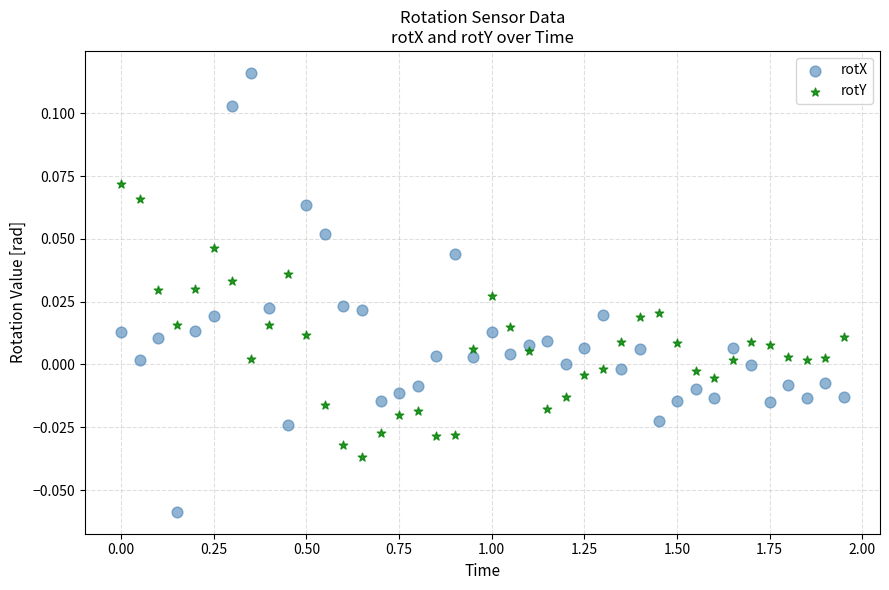

Which series has the largest Y range (max minus min)?

rotX